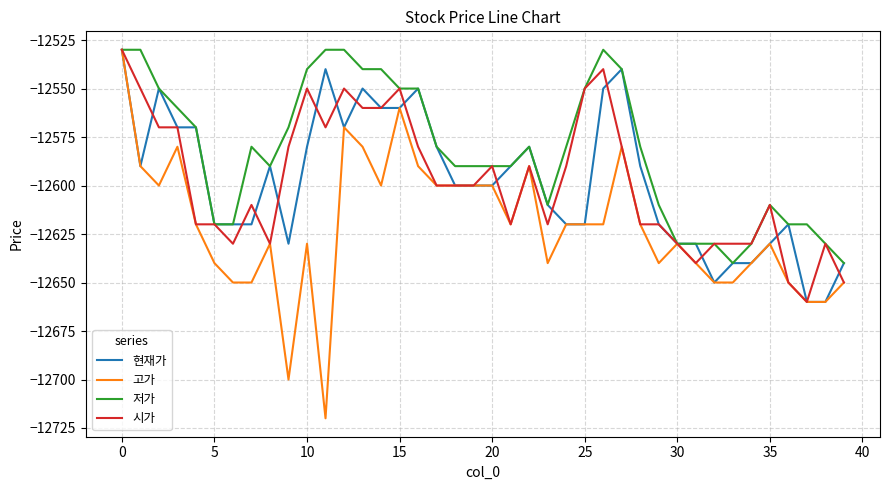

What is the greatest value displayed?

-12530